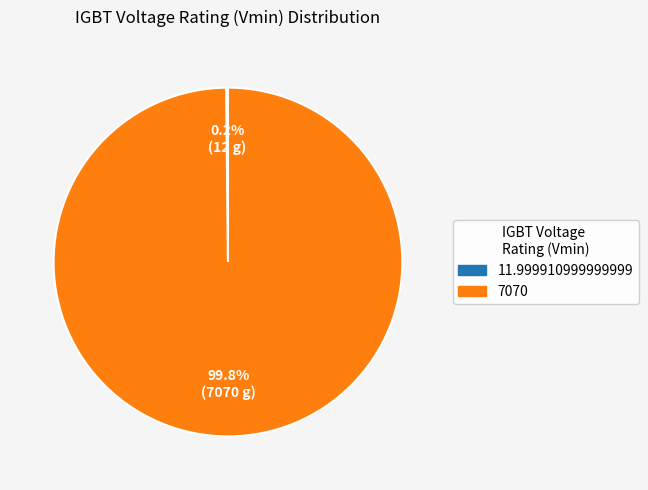

What portion of the pie excludes 7070?

0.2%